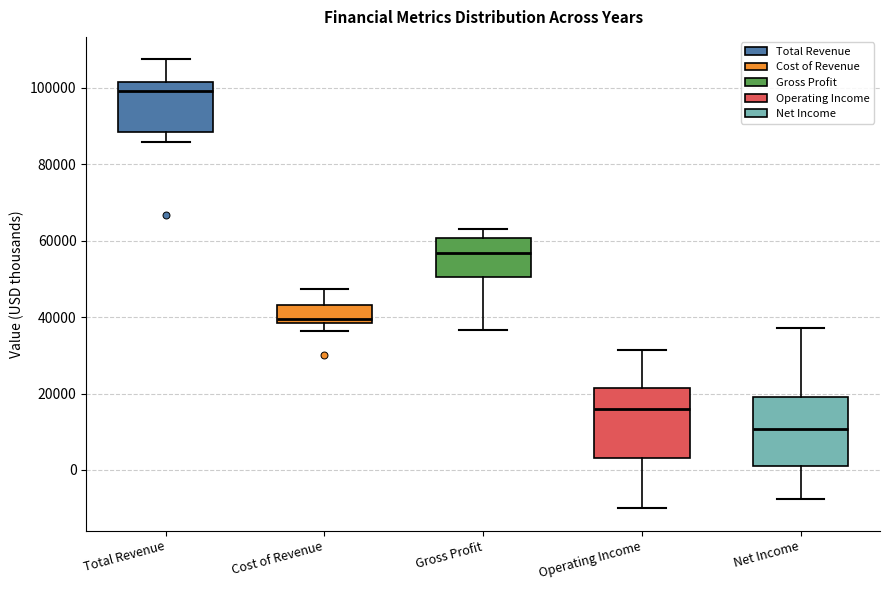

Where does the upper whisker of the box for Gross Profit end on the y-axis? The values are not printed on the chart, so give them approximately, as read against the axis.

64000